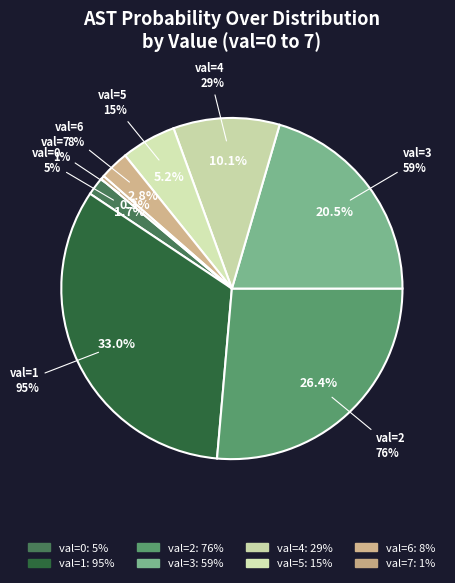

To the nearest percent, what percentage of the pie is 6?

3%